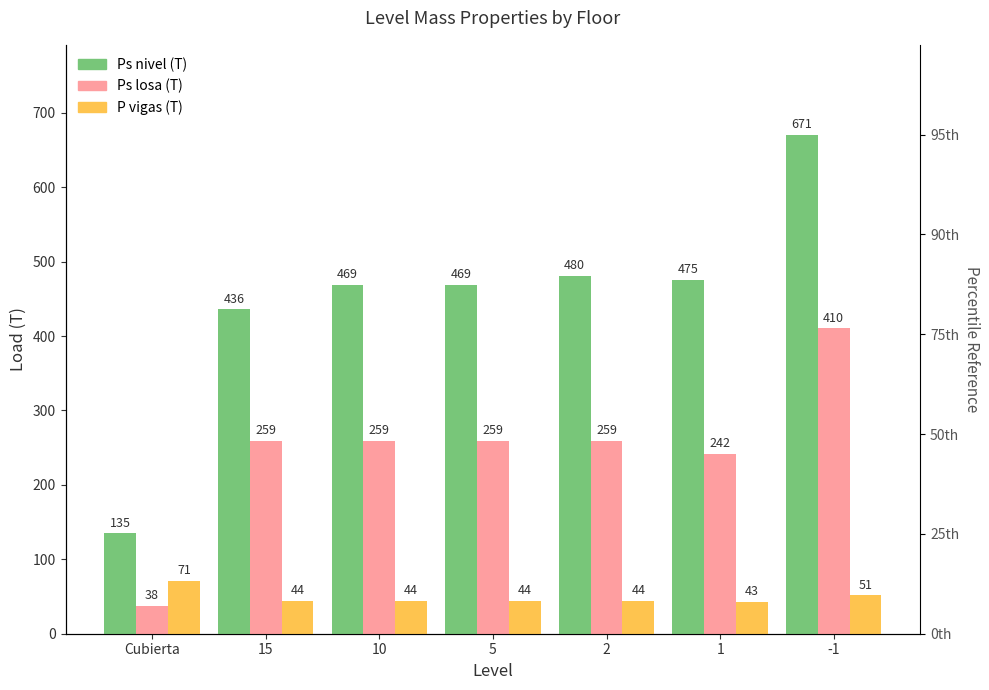

Are the bars horizontal?

No